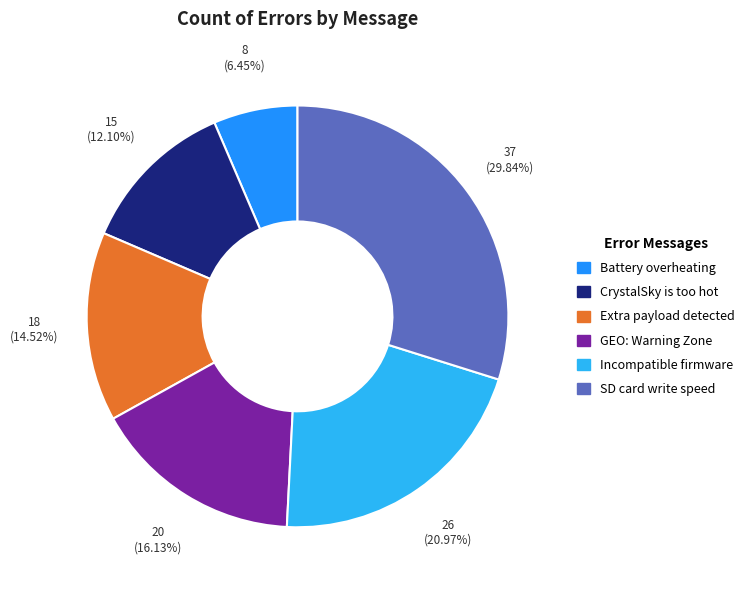

To the nearest percent, what is the difference between the Battery overheating and GEO: Warning Zone slice percentages?

10%